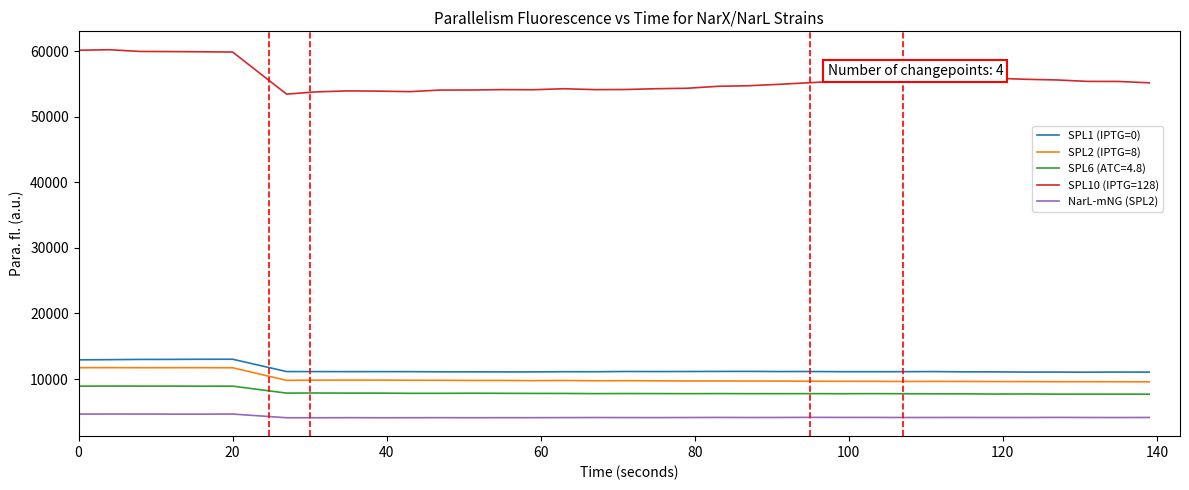

What is the smallest value displayed?

4094